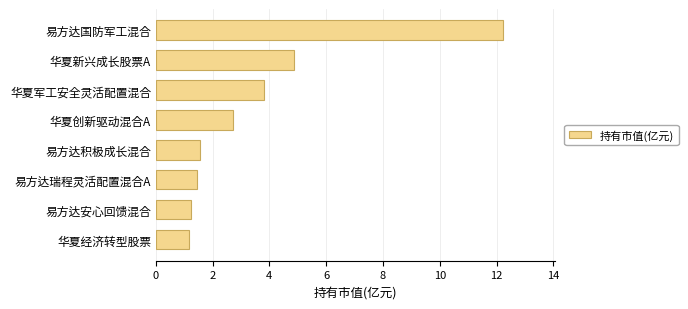

Reading top to bottom, list all the values displayed in this chart.

12.2	4.9	3.8	2.7	1.5	1.4	1.2	1.2